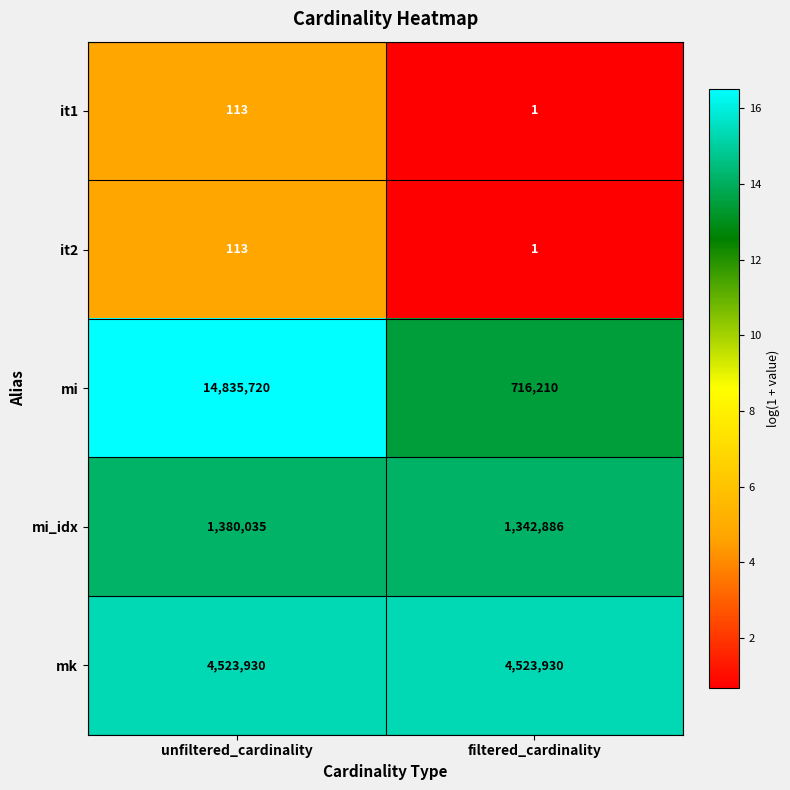

Is it true that it2 equals 54 at unfiltered_cardinality?

False